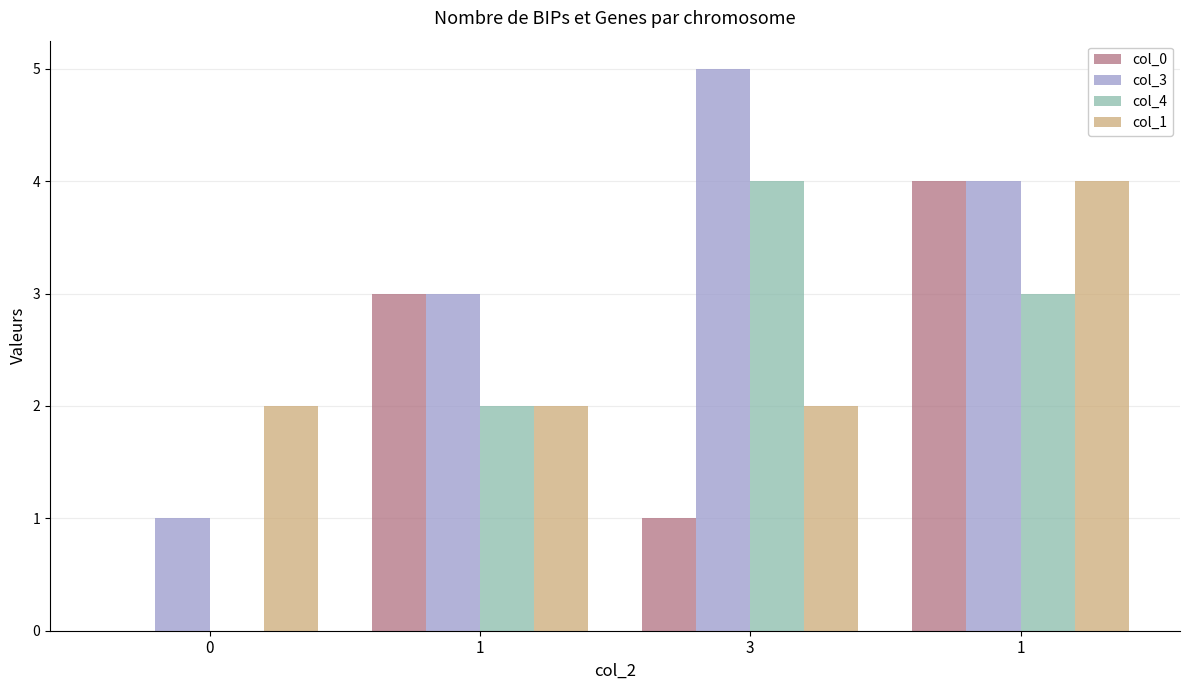

Which series has the largest total across all categories?

col_3